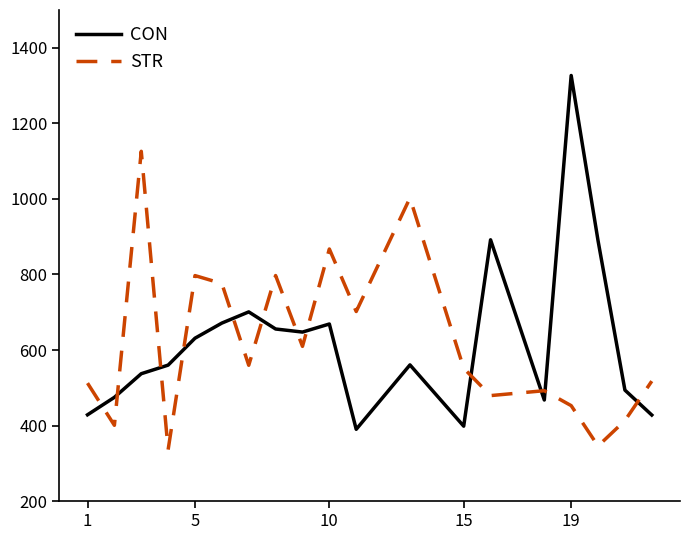

True or false: STR and CON intersect in this chart.

True